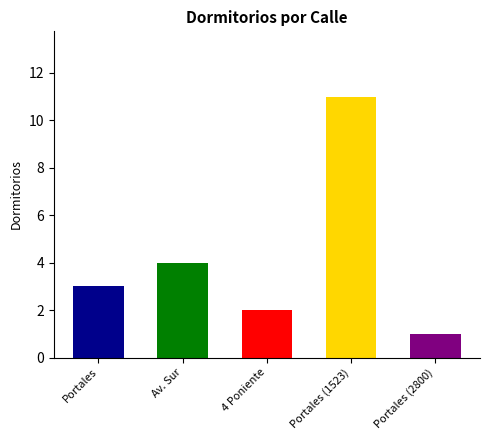

What is the label of the 3rd bar from the left?

4 Poniente